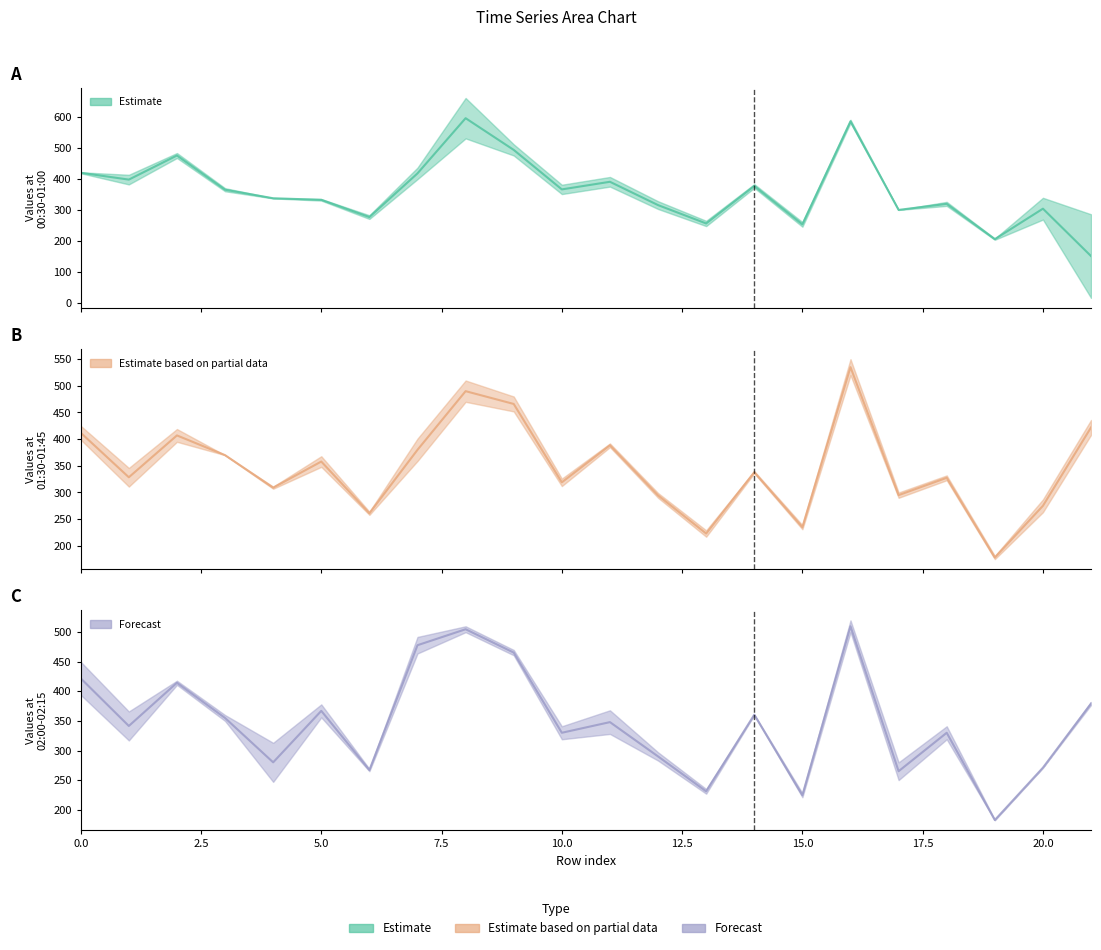

Which series has the largest total across all categories?

Estimate (mid)